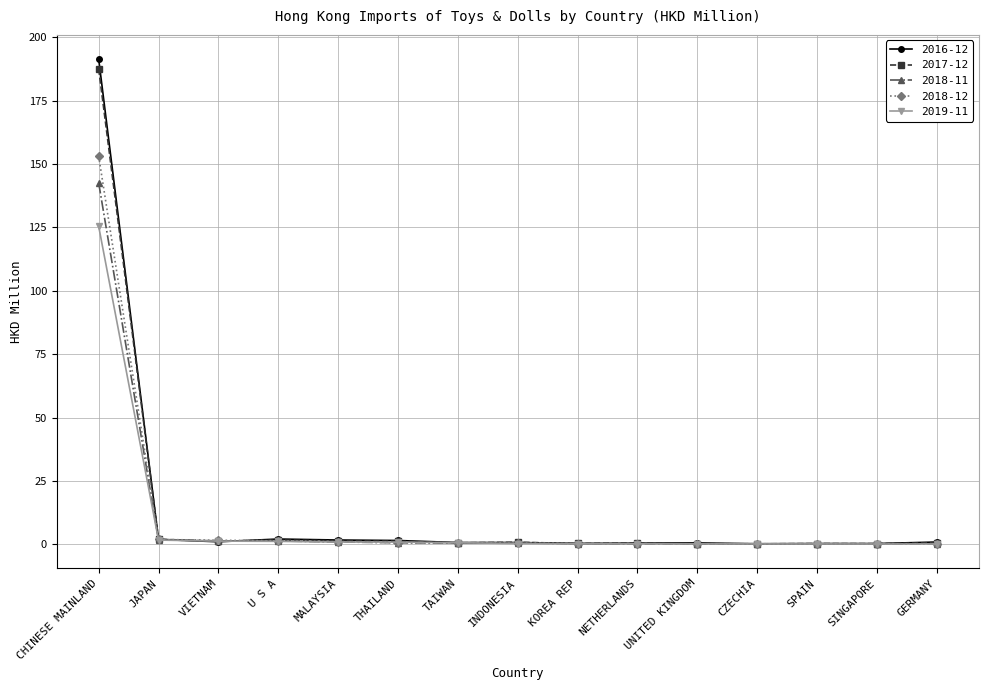

At which category is the sum across all series the highest?

CHINESE MAINLAND